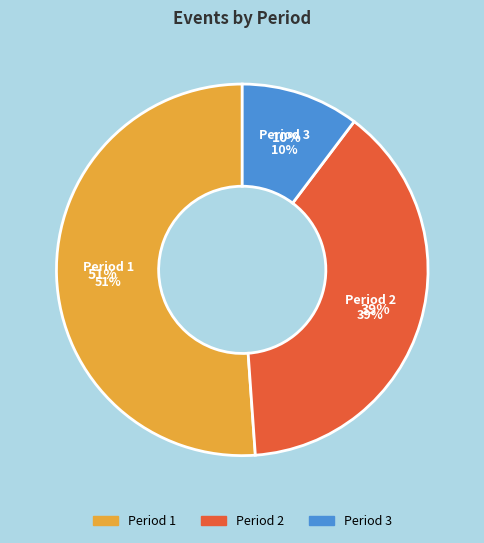

To the nearest percent, what is the difference between the largest and smallest slice percentages?

41%